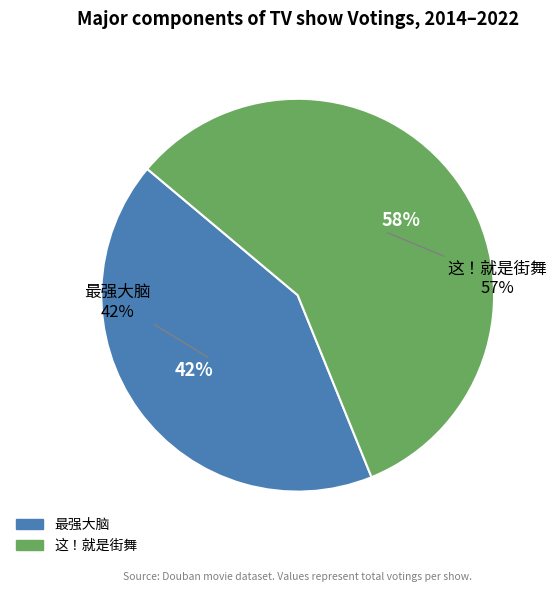

What percentage is the 最强大脑 slice, to the nearest percent?

42%